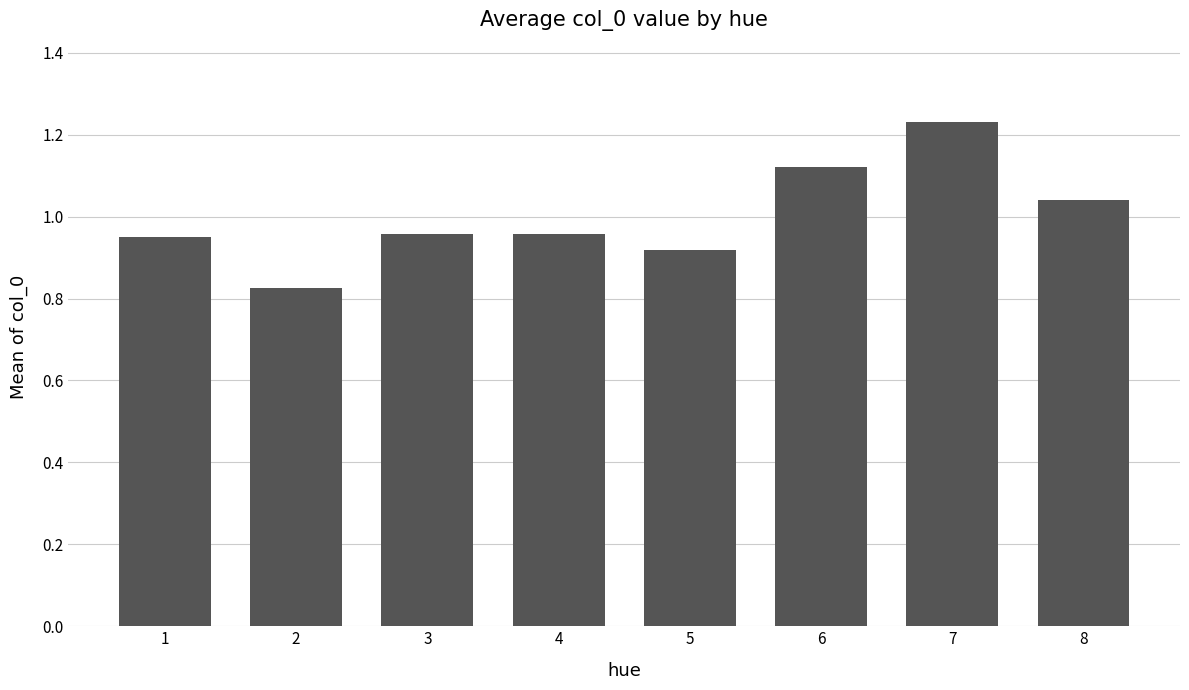

Is it true that the value at 7 is 1.9?

False